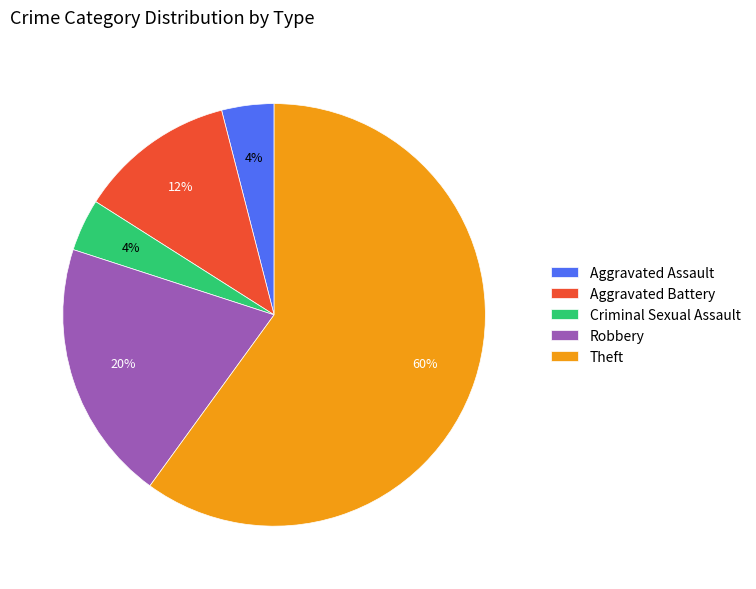

Is there any slice that represents more than half of the pie?

Yes